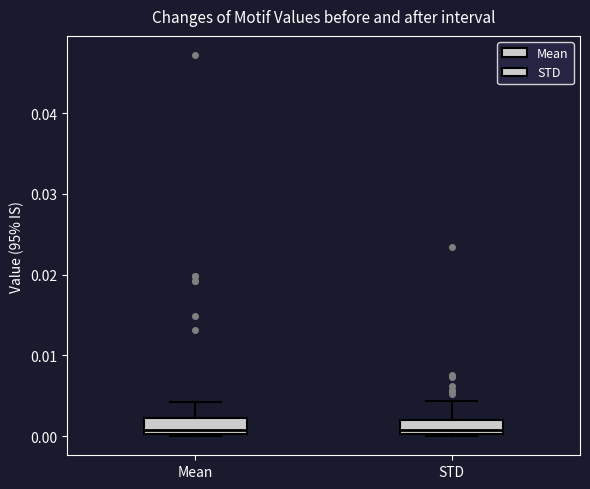

Reading left to right, read every box against the y-axis: the position of its median line, the range the box covers, and the ends of its whiskers. The values are not printed on the chart, so give them approximately, as read against the axis.

Mean: median 0.001, box 0.000 to 0.002, whiskers 0.000 (just below the box's lower edge) to 0.004
STD: median 0.001, box 0.000 to 0.002, whiskers 0.000 to 0.004